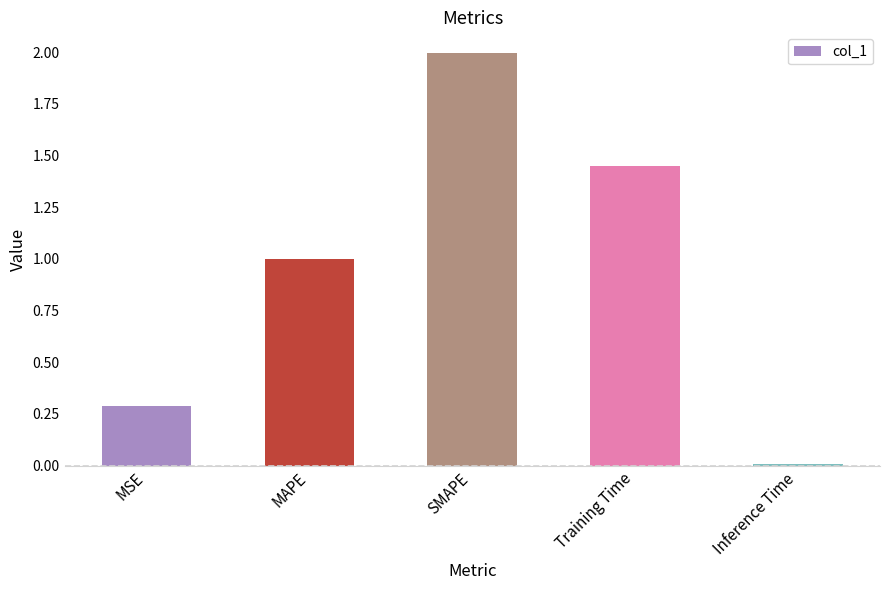

Between SMAPE and MSE, which is larger?

SMAPE